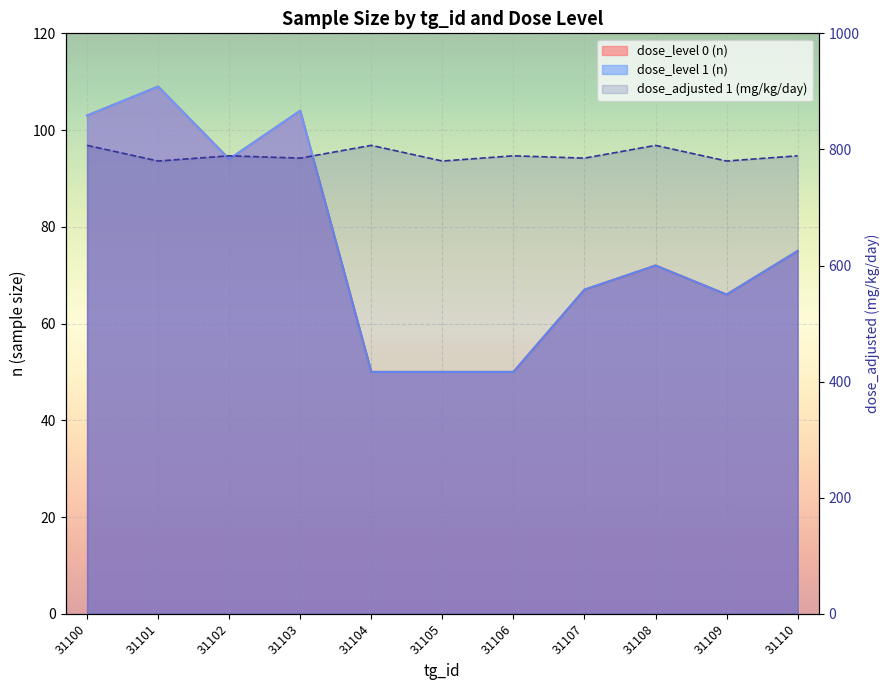

Where is the first local minimum for dose_level 1 (n)?

31102